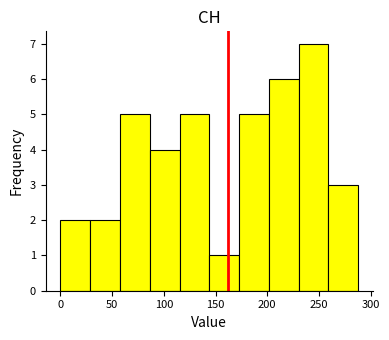

Reading left to right, list every bar in this chart as the range it spans on the x-axis followed by its height. Neither the bar edges nor the heights are printed on the chart, so give them approximately, as read against the axes.

0 to 30: 2
30 to 60: 2
60 to 85: 5
85 to 115: 4
115 to 145: 5
145 to 175: 1
175 to 200: 5
200 to 230: 6
230 to 260: 7
260 to 290: 3